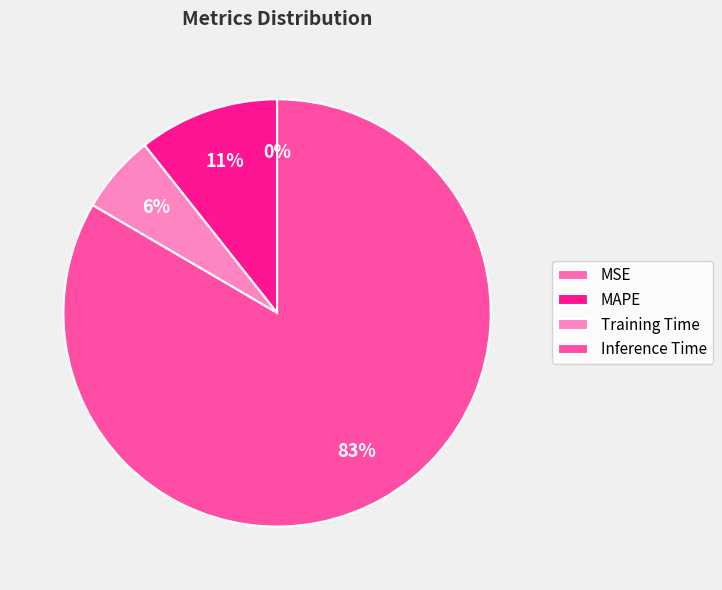

To the nearest percent, what is the combined percentage of Training Time and MAPE?

17%